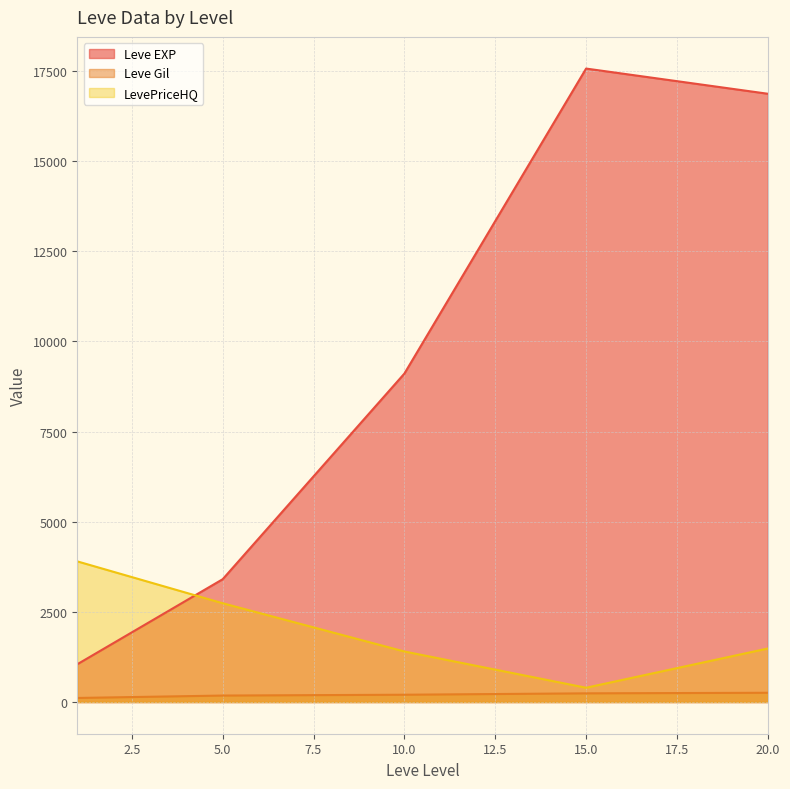

True or false: Leve Gil and Leve EXP cross at least once.

False